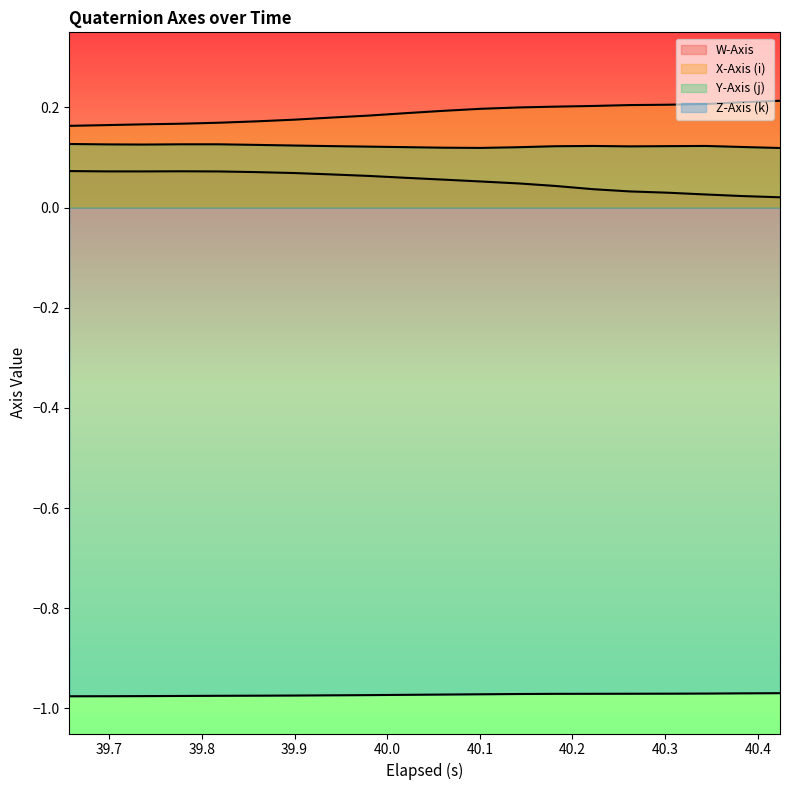

Reading left to right, transcribe all the data shown in this chart.

W-Axis: 0.1	0.1	0.1	0.1	0.1	0.1	0.1	0.1	0.1	0.1	0.1	0.1	0.0	0.0	0.0	0.0	0.0	0.0	0.0	0.0
X-Axis (i): 0.2	0.2	0.2	0.2	0.2	0.2	0.2	0.2	0.2	0.2	0.2	0.2	0.2	0.2	0.2	0.2	0.2	0.2	0.2	0.2
Y-Axis (j): 0.1	0.1	0.1	0.1	0.1	0.1	0.1	0.1	0.1	0.1	0.1	0.1	0.1	0.1	0.1	0.1	0.1	0.1	0.1	0.1
Z-Axis (k): -1.0	-1.0	-1.0	-1.0	-1.0	-1.0	-1.0	-1.0	-1.0	-1.0	-1.0	-1.0	-1.0	-1.0	-1.0	-1.0	-1.0	-1.0	-1.0	-1.0